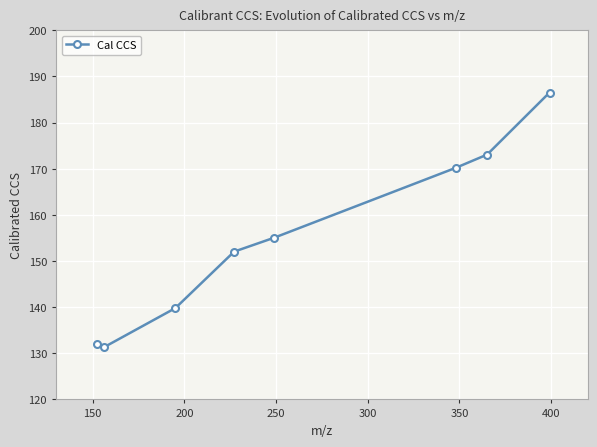

True or false: there are more than 1 points higher than both neighbors.

False